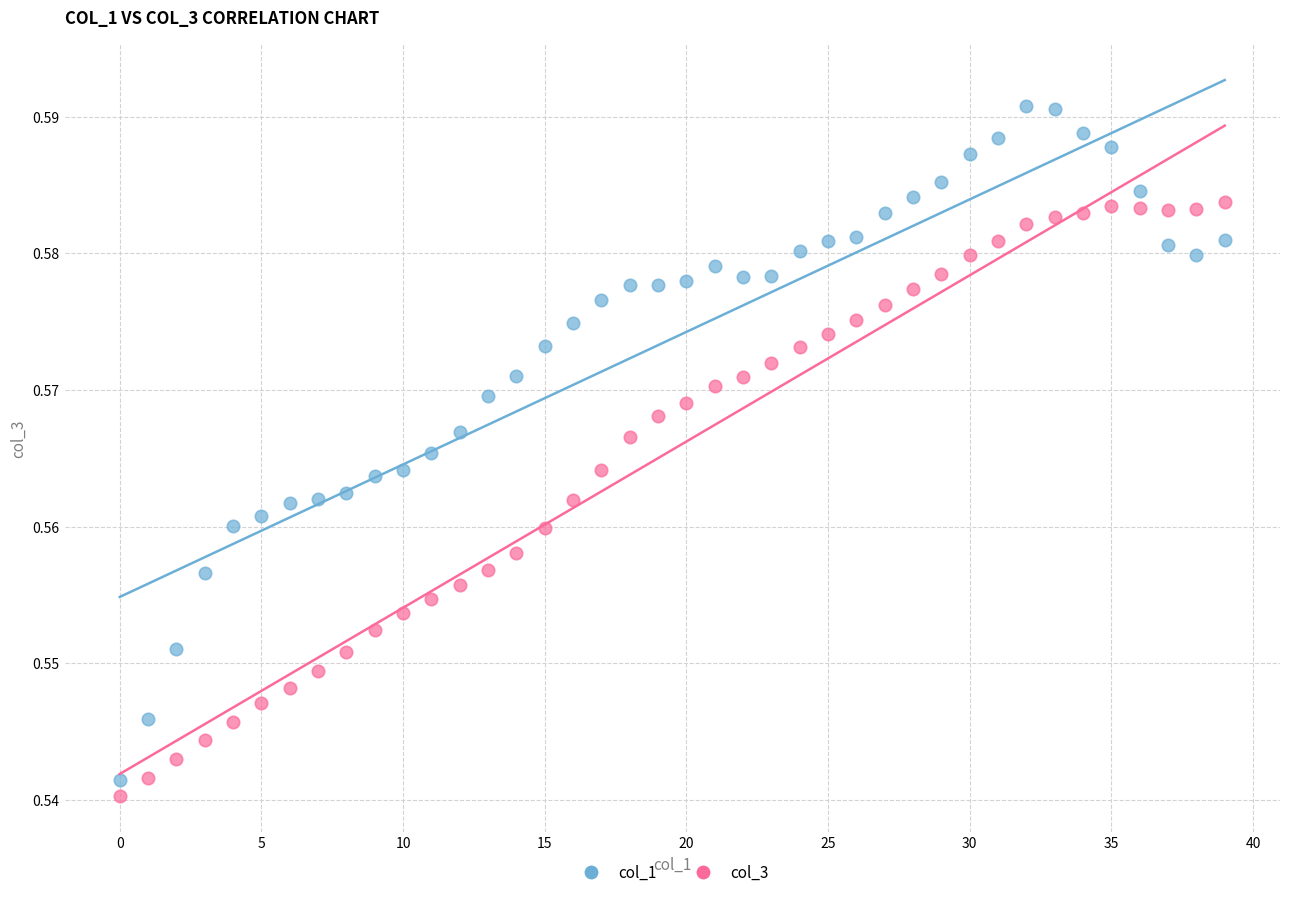

Which series reaches the maximum Y coordinate?

col_1